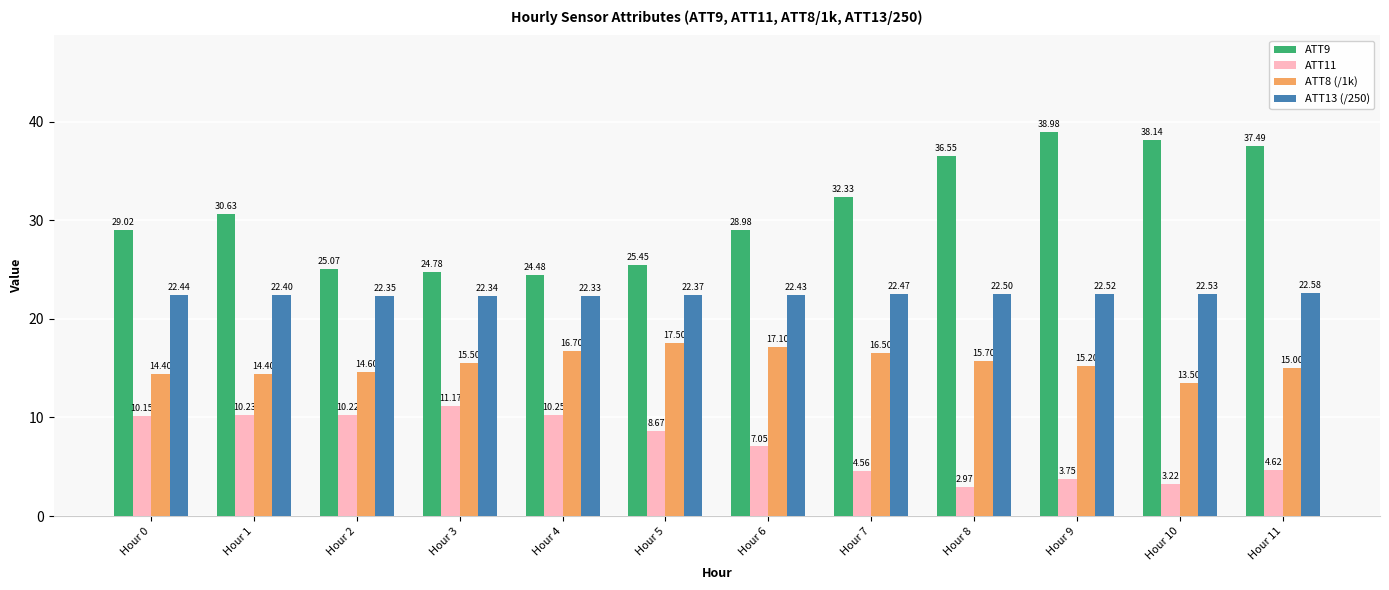

Which series changed the most between Hour 4 and Hour 9?

ATT9